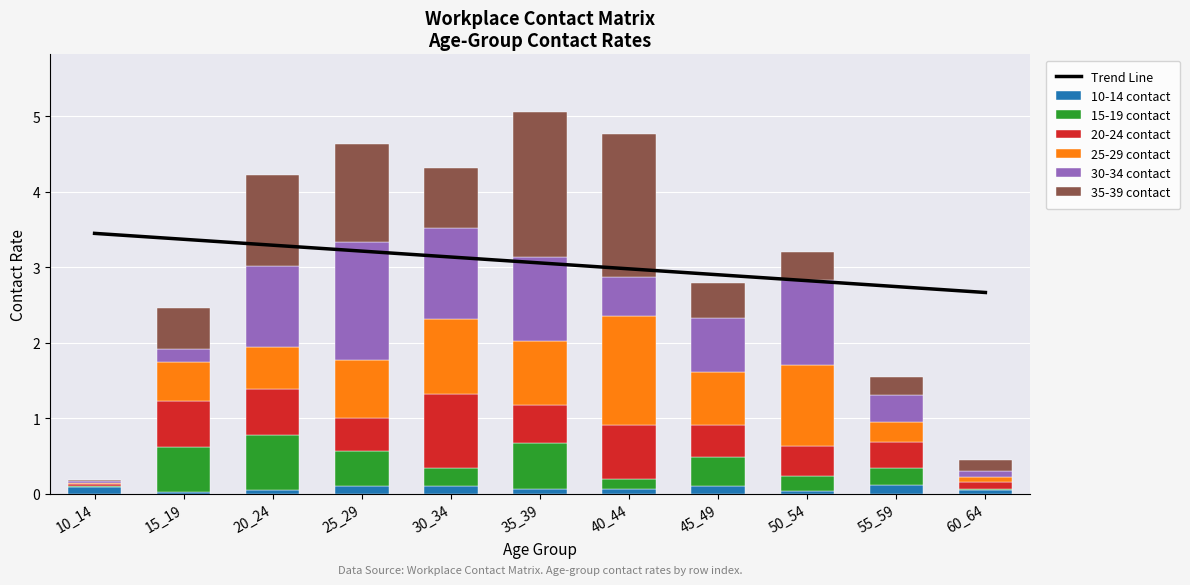

Reading left to right, list all the values displayed in this chart.

row_2: 10_14=0.1	15_19=0.0	20_24=0.1	25_29=0.1	30_34=0.1	35_39=0.1	40_44=0.1	45_49=0.1	50_54=0.0	55_59=0.1	60_64=0.1
row_3: 10_14=0.0	15_19=0.6	20_24=0.7	25_29=0.5	30_34=0.2	35_39=0.6	40_44=0.1	45_49=0.4	50_54=0.2	55_59=0.2	60_64=0.0
row_4: 10_14=0.0	15_19=0.6	20_24=0.6	25_29=0.4	30_34=1.0	35_39=0.5	40_44=0.7	45_49=0.4	50_54=0.4	55_59=0.3	60_64=0.1
row_5: 10_14=0.0	15_19=0.5	20_24=0.6	25_29=0.8	30_34=1.0	35_39=0.8	40_44=1.4	45_49=0.7	50_54=1.1	55_59=0.3	60_64=0.1
row_6: 10_14=0.0	15_19=0.2	20_24=1.1	25_29=1.6	30_34=1.2	35_39=1.1	40_44=0.5	45_49=0.7	50_54=1.1	55_59=0.4	60_64=0.1
row_7: 10_14=0.0	15_19=0.5	20_24=1.2	25_29=1.3	30_34=0.8	35_39=1.9	40_44=1.9	45_49=0.5	50_54=0.4	55_59=0.2	60_64=0.2